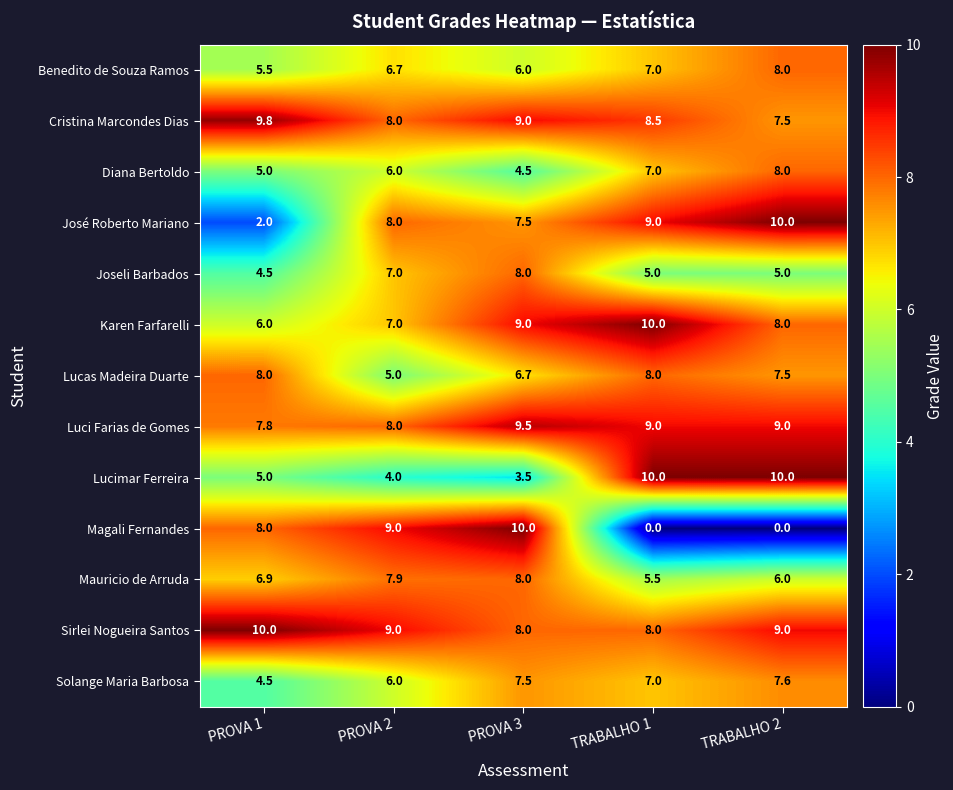

What is the total value across all series at TRABALHO 2?

95.6